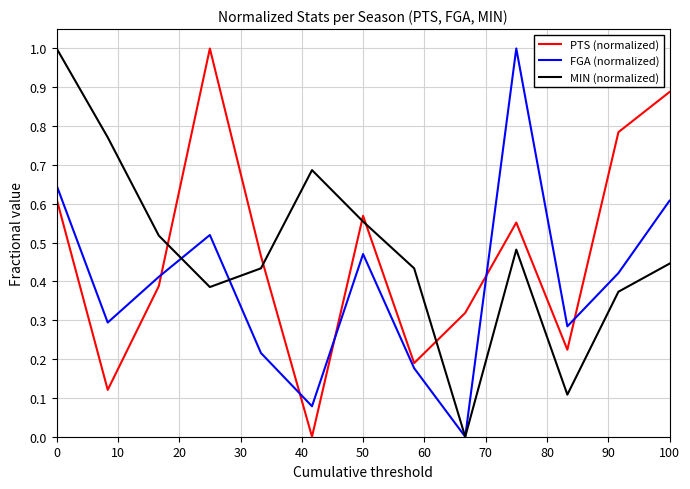

True or false: MIN (normalized) and PTS (normalized) cross at least once.

True